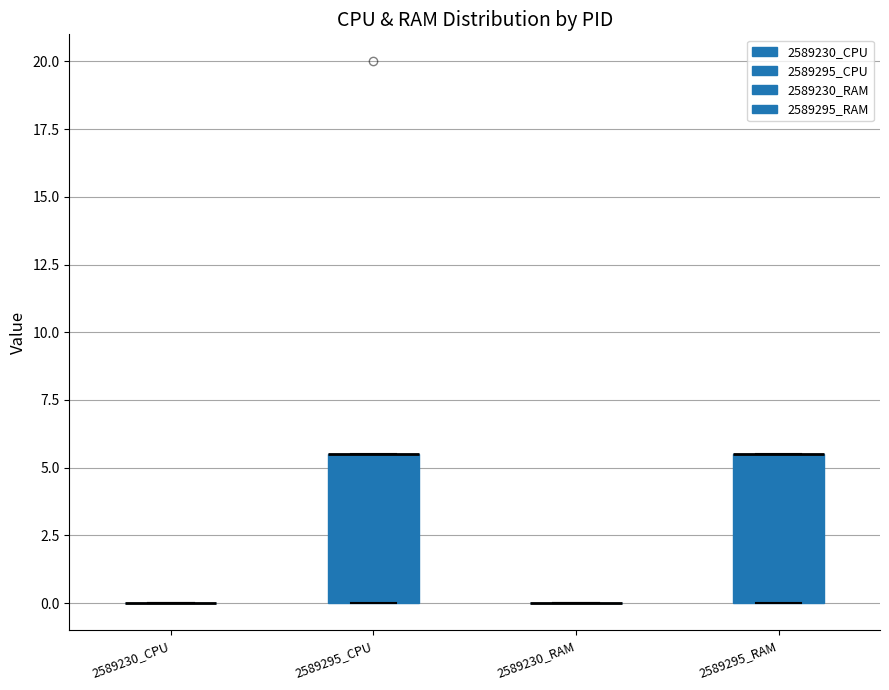

Where is the lower edge of the box for 2589295_CPU on the y-axis? The values are not printed on the chart, so give them approximately, as read against the axis.

0.0